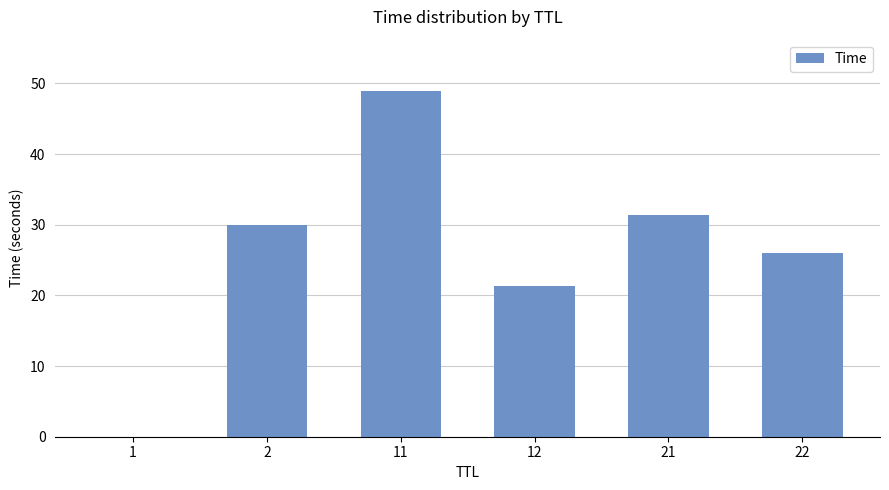

Are the bars grouped side by side (vs. stacked)?

No